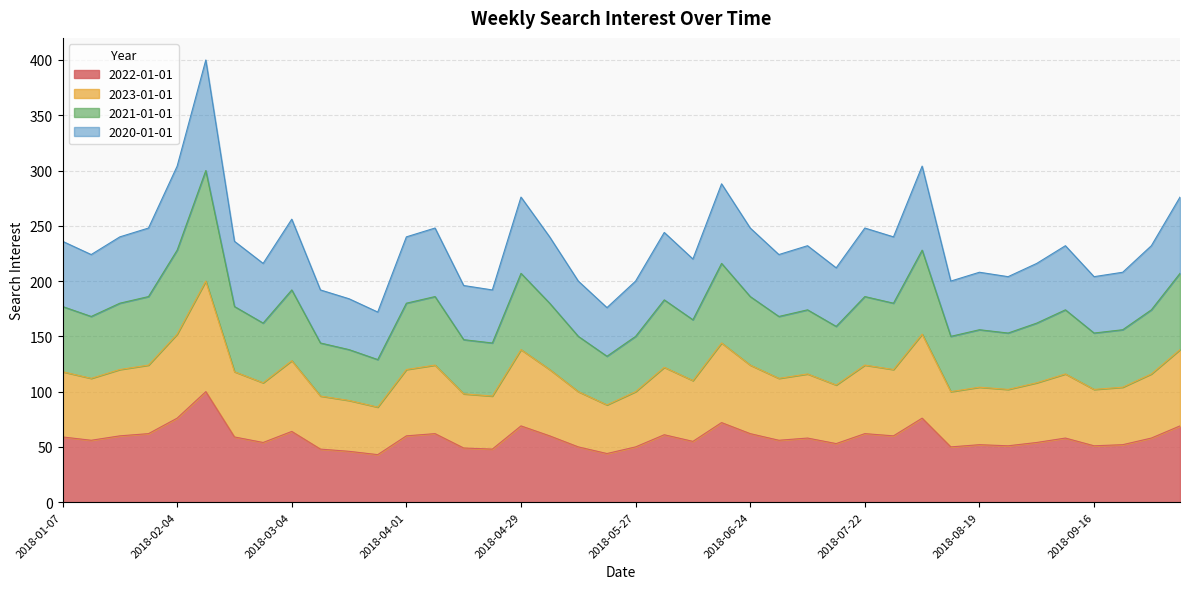

True or false: 2022-01-01 and 2020-01-01 intersect in this chart.

False